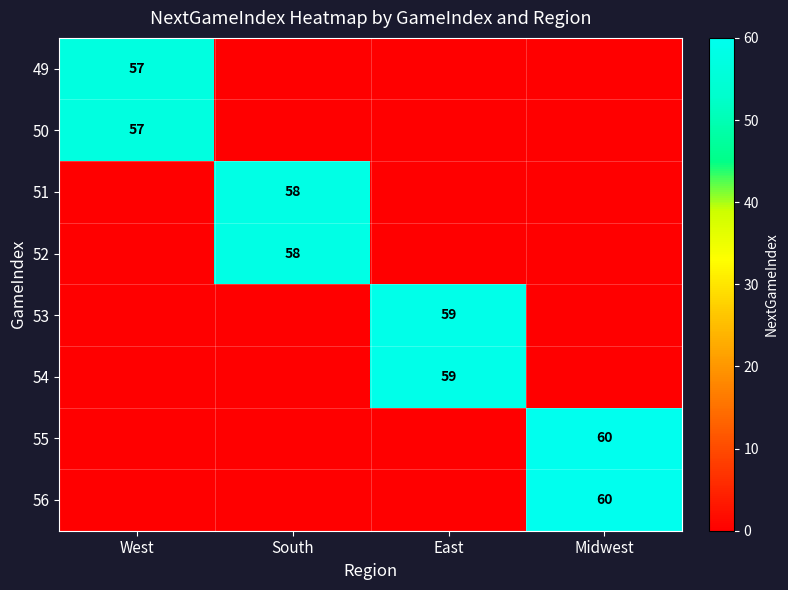

The value of 55 at Midwest is 60. True or false?

True